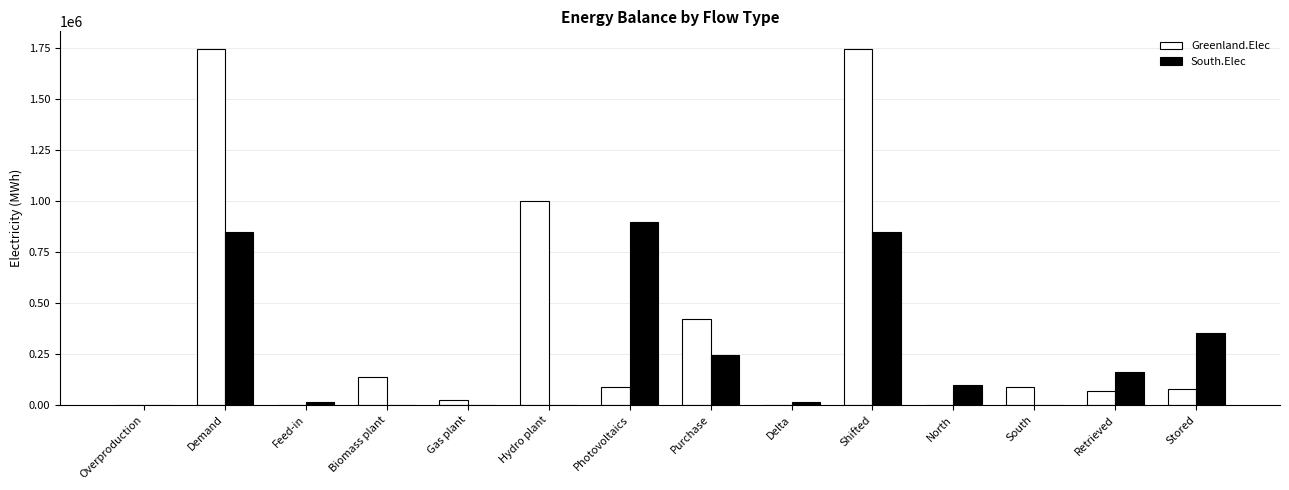

Is it true that South.Elec equals 274490.9 at Photovoltaics?

False